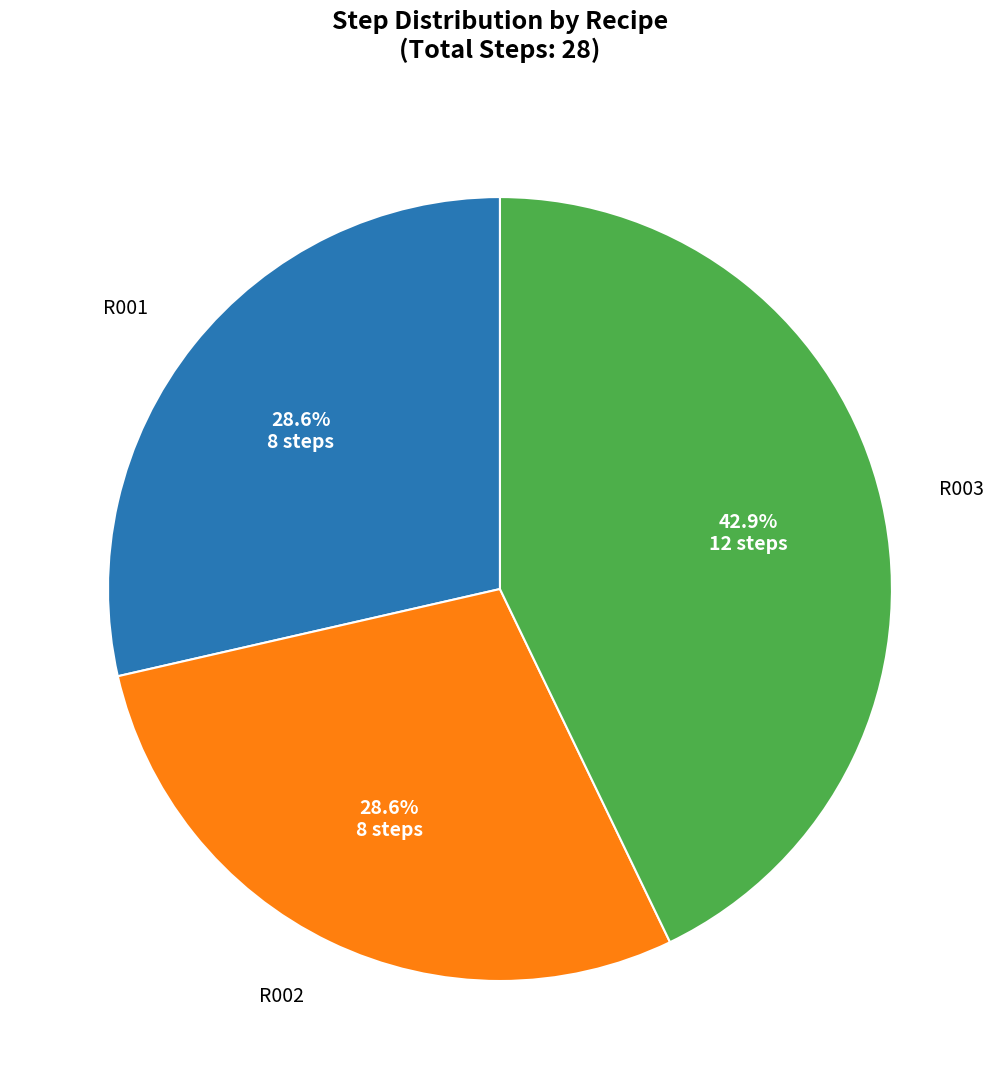

Is there a majority slice in this chart?

No